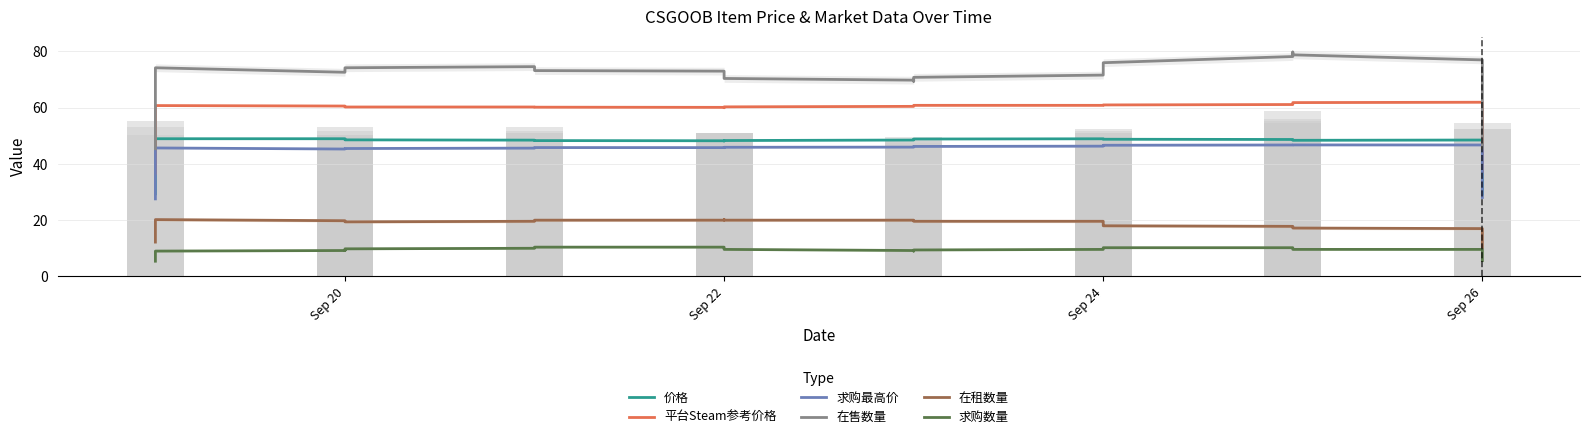

What is the minimum value shown in the chart?

5.4